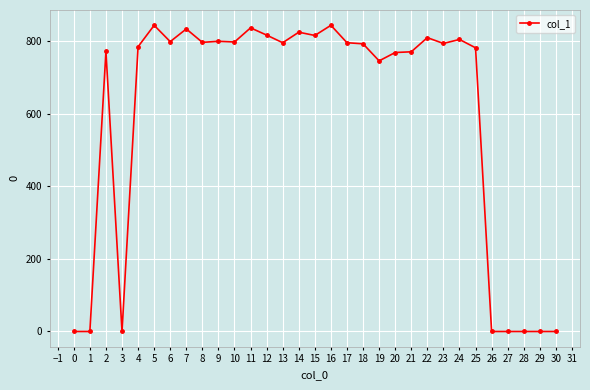

At which category does the data reach its first local peak?

2